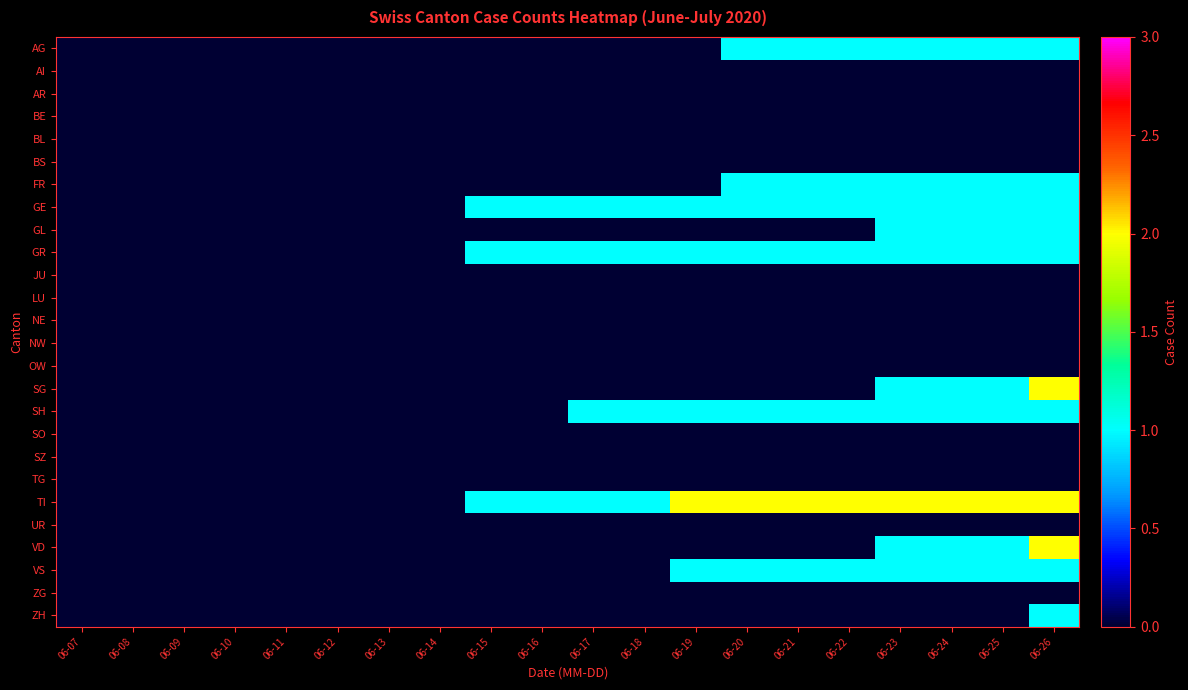

What is the total value across all series at 06-25?

11